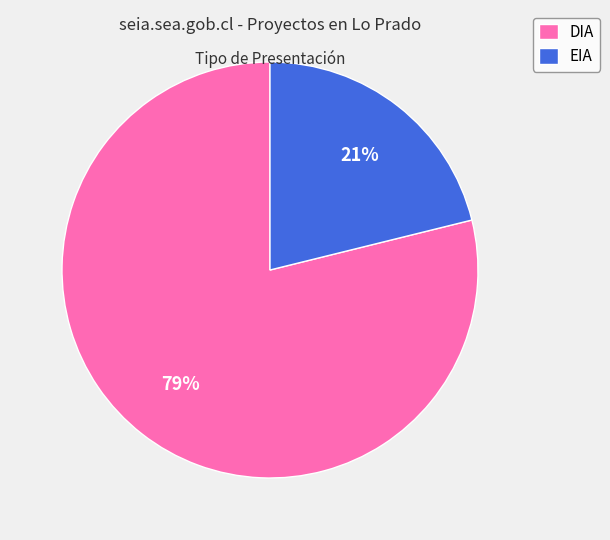

Which has a higher value, EIA or DIA?

DIA